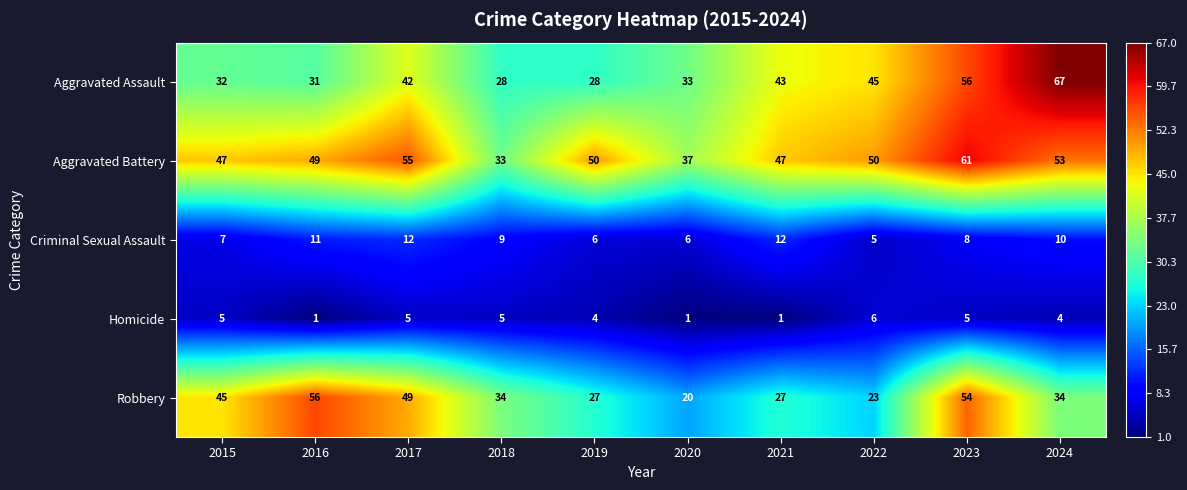

What is the total value across all series at 2017?

163